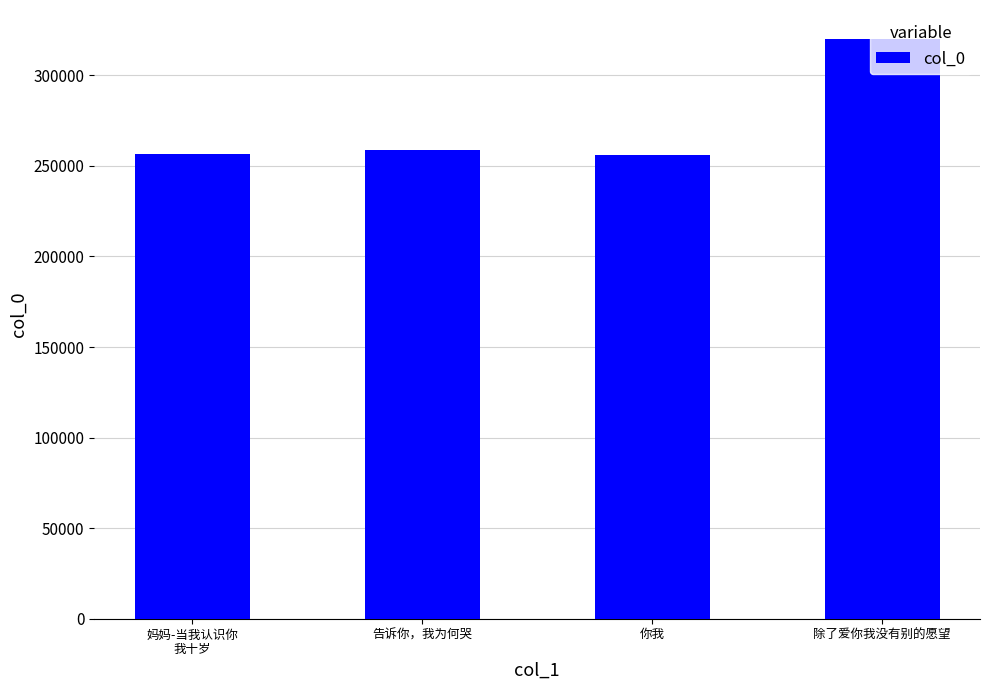

At which category does the chart reach its peak across all series?

除了爱你我没有别的愿望